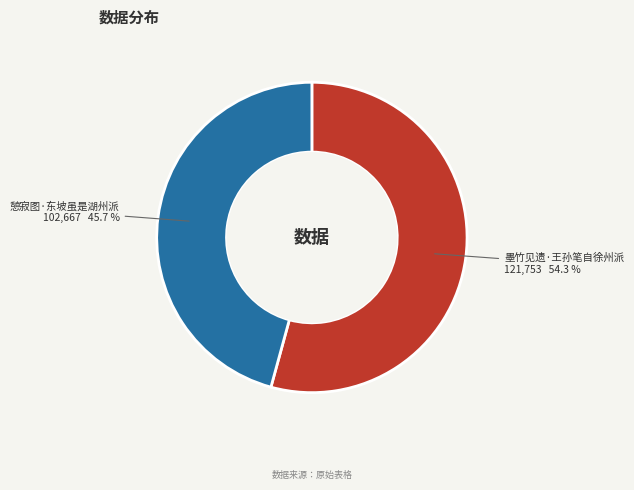

Combined, do 憩寂图·东坡虽是湖州派 and 墨竹见遗·王孙笔自徐州派 account for over 50%?

Yes